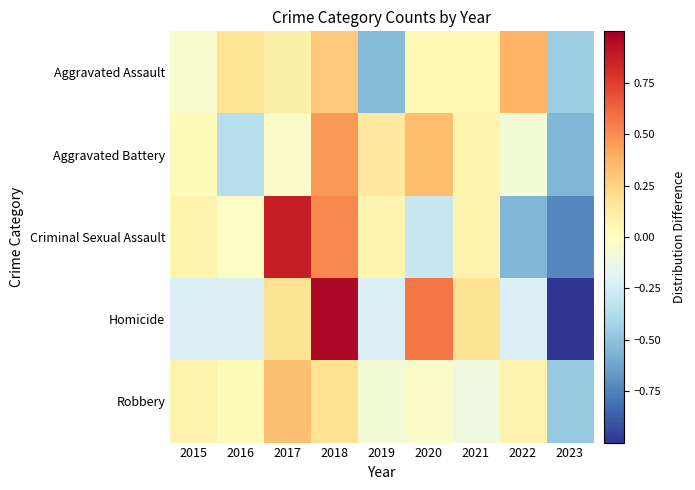

Reading left to right, extract all data points from this chart.

Aggravated Assault: 2015=-0.1	2016=0.2	2017=0.1	2018=0.3	2019=-0.5	2020=0.0	2021=0.0	2022=0.4	2023=-0.5
Aggravated Battery: 2015=0.0	2016=-0.4	2017=-0.0	2018=0.5	2019=0.1	2020=0.3	2021=0.1	2022=-0.1	2023=-0.6
Criminal Sexual Assault: 2015=0.1	2016=-0.0	2017=0.9	2018=0.5	2019=0.1	2020=-0.3	2021=0.1	2022=-0.6	2023=-0.7
Homicide: 2015=-0.2	2016=-0.2	2017=0.2	2018=1.0	2019=-0.2	2020=0.6	2021=0.2	2022=-0.2	2023=-1.0
Robbery: 2015=0.1	2016=0.0	2017=0.3	2018=0.2	2019=-0.1	2020=-0.0	2021=-0.1	2022=0.1	2023=-0.5